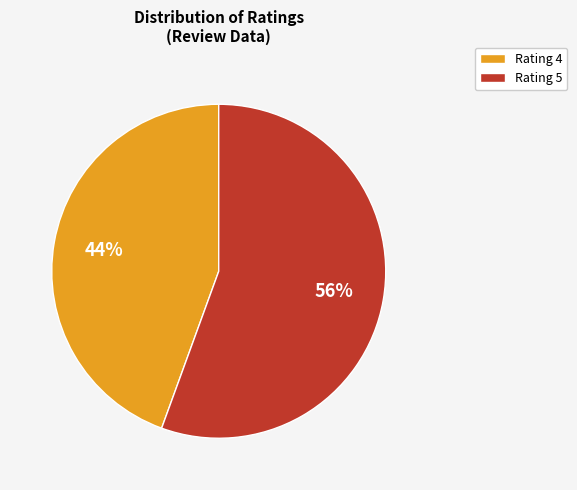

Rank the categories by value from lowest to highest.

Rating 4, Rating 5